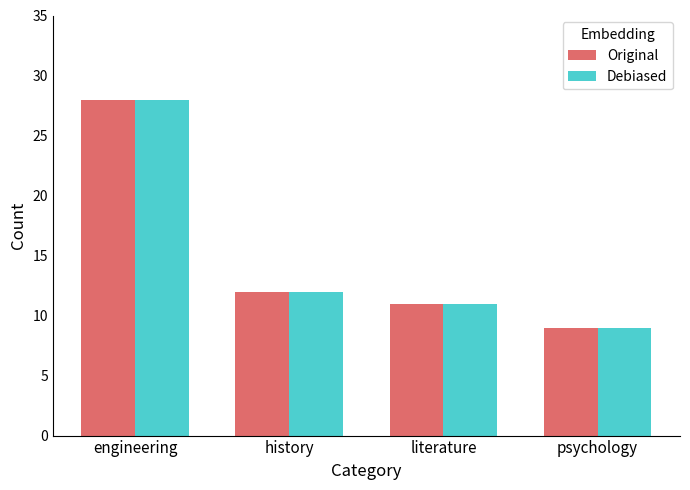

What is the sum of all Debiased values?

60